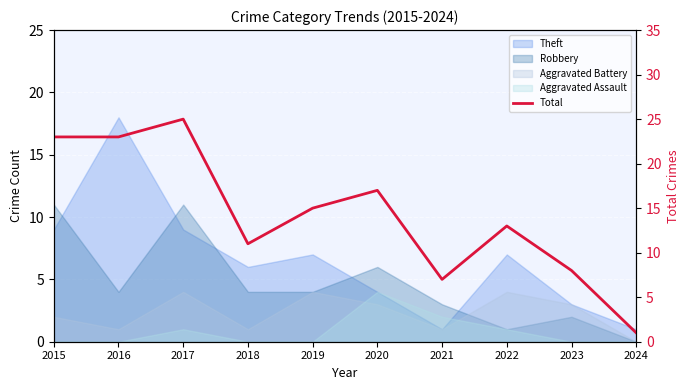

Reading left to right, extract all data points from this chart.

2015=23	2016=23	2017=25	2018=11	2019=15	2020=17	2021=7	2022=13	2023=8	2024=1